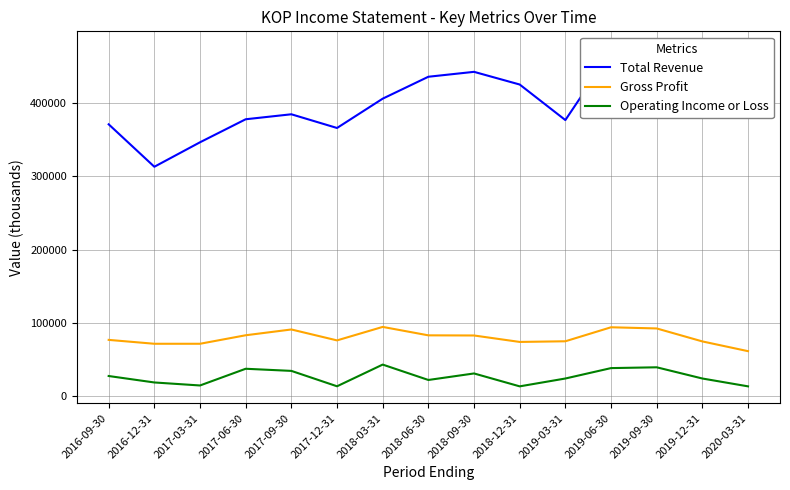

List the series in order of their peak value, highest first.

Total Revenue, Gross Profit, Operating Income or Loss